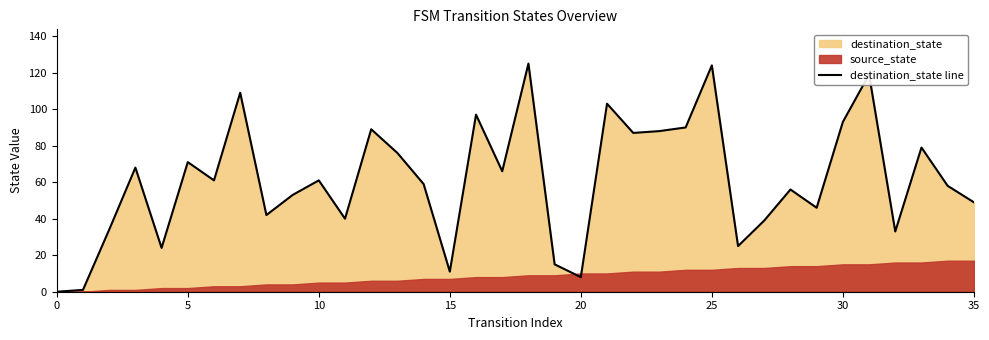

What is the label of the 8th point from the right?

28